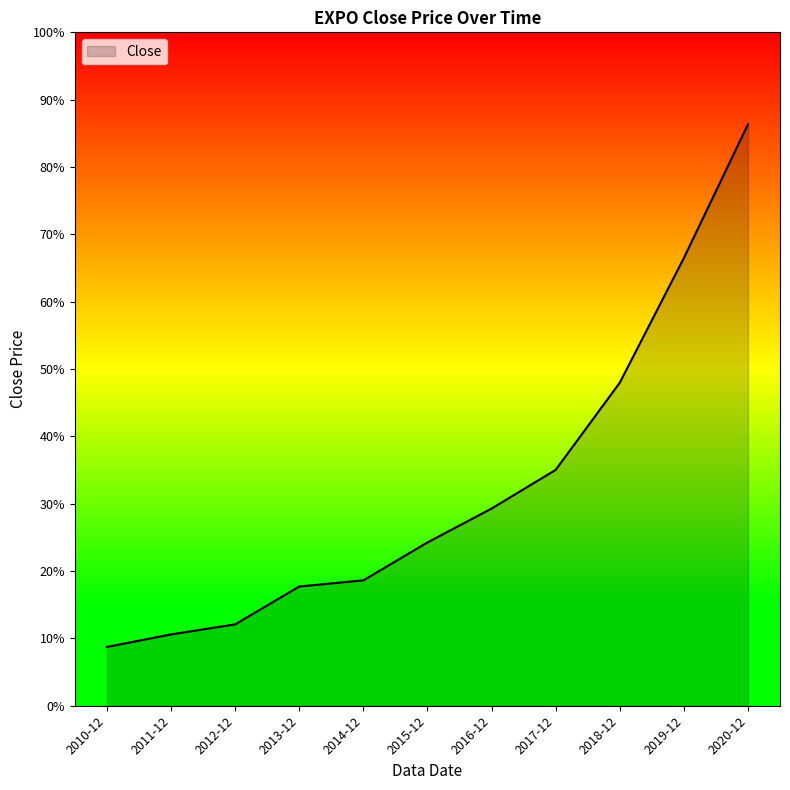

Which category has the lowest value across all series?

2010-12